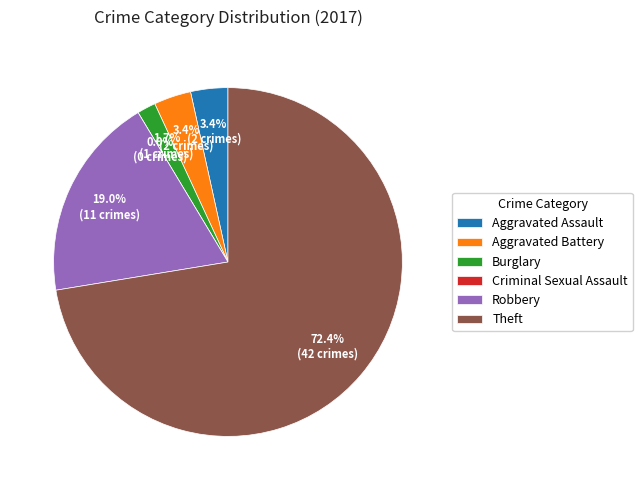

To the nearest percent, what percentage of the pie is Robbery?

19%